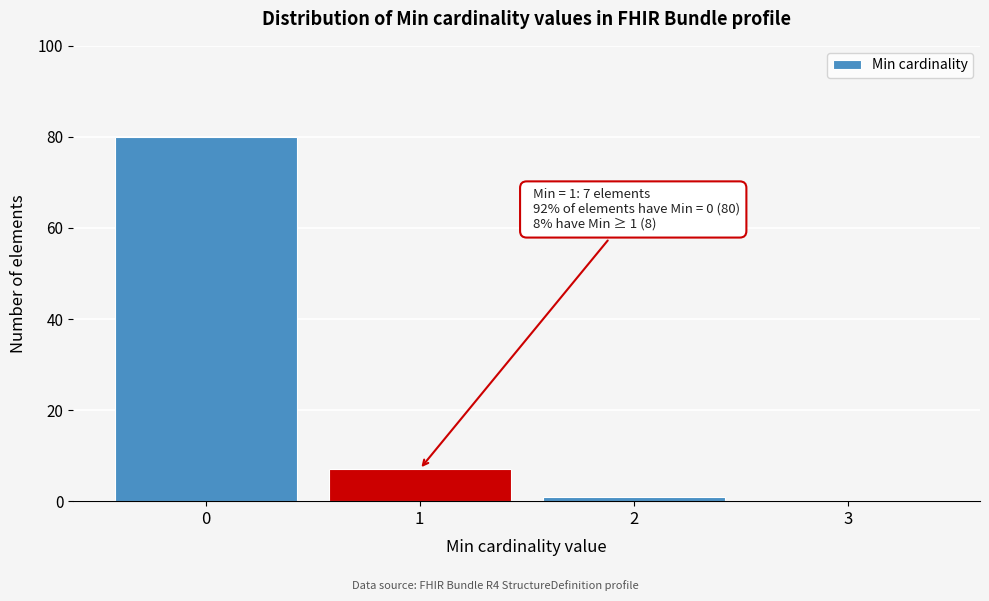

Reading left to right, extract all data points from this chart.

0=80	1=7	2=1	3=0